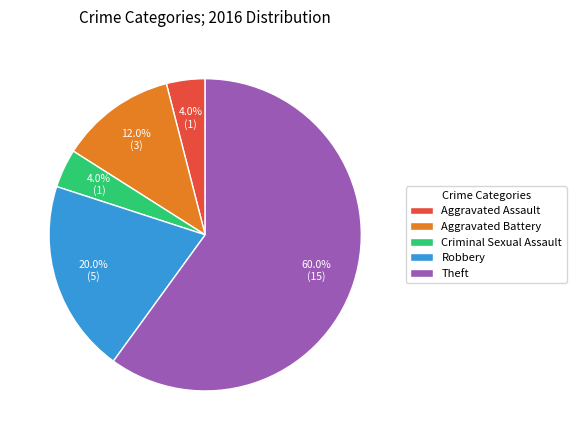

What portion of the pie excludes Robbery?

80.0%